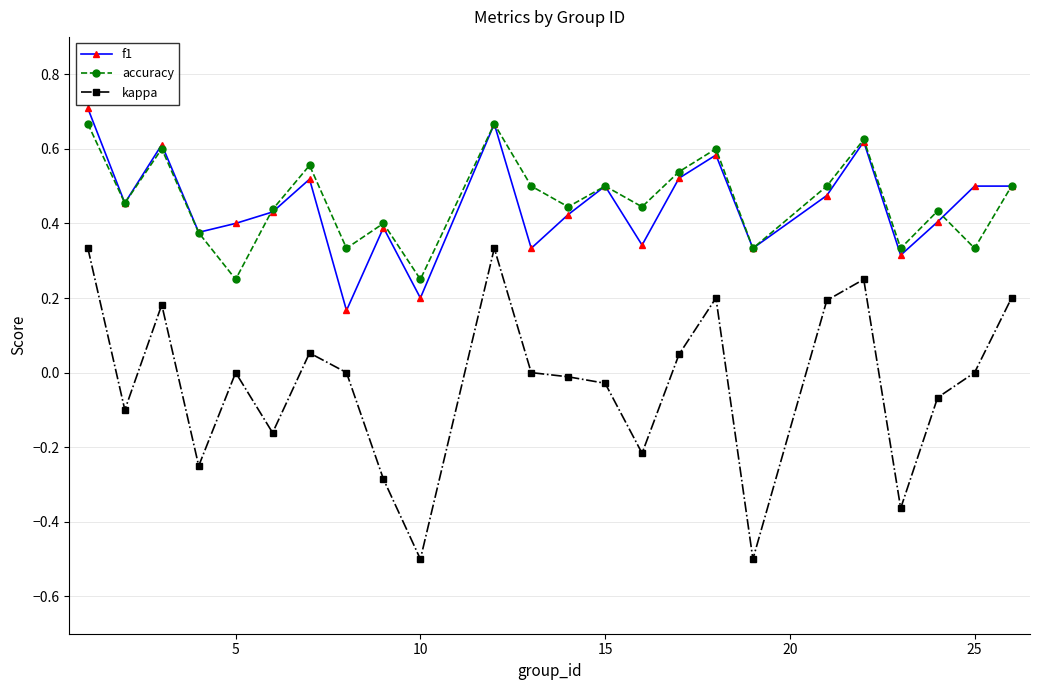

Which series has the widest spread of values?

kappa